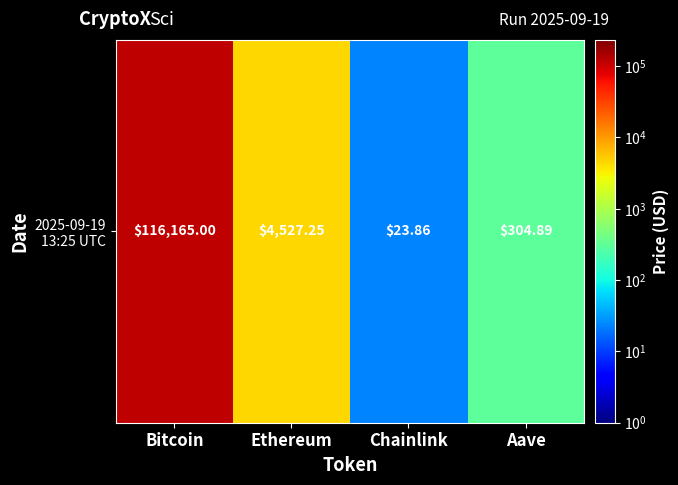

Which label corresponds to the smallest value in the chart?

Chainlink